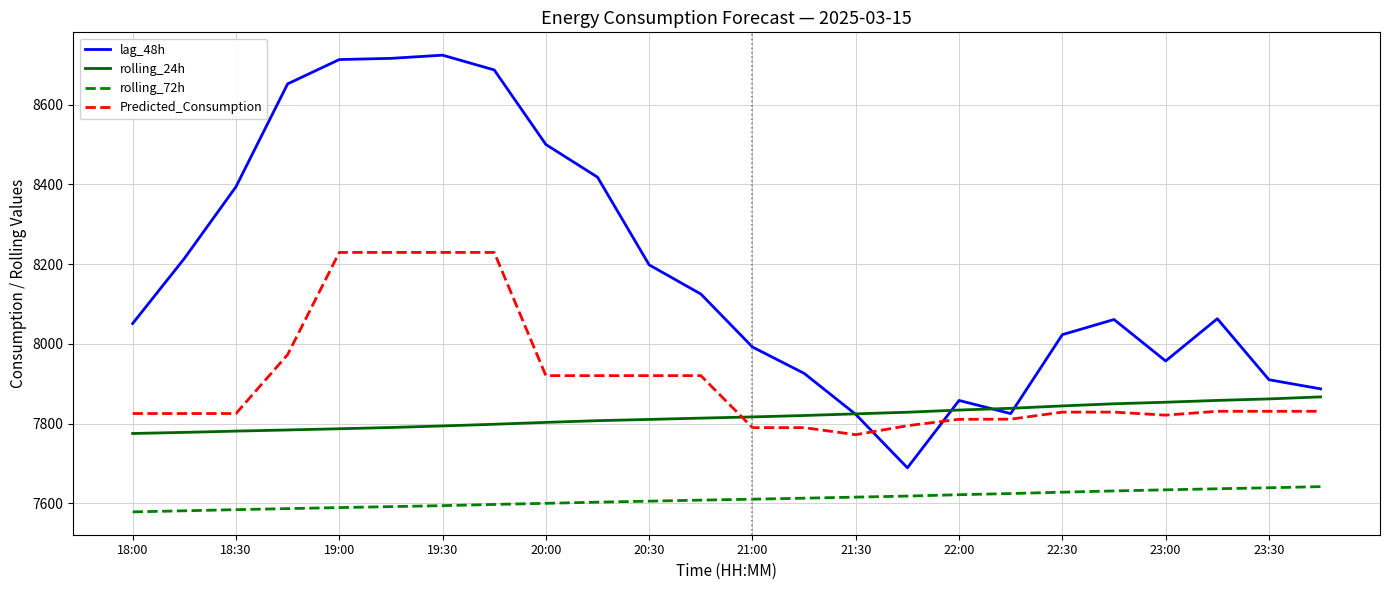

Which series has the largest total across all categories?

lag_48h